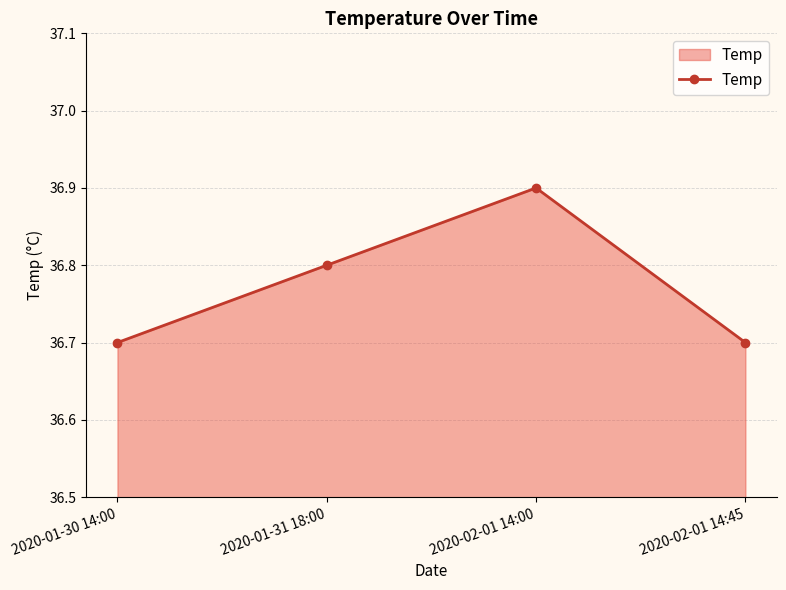

True or false: the data shows 36.8 at 2020-01-31 18:00.

True